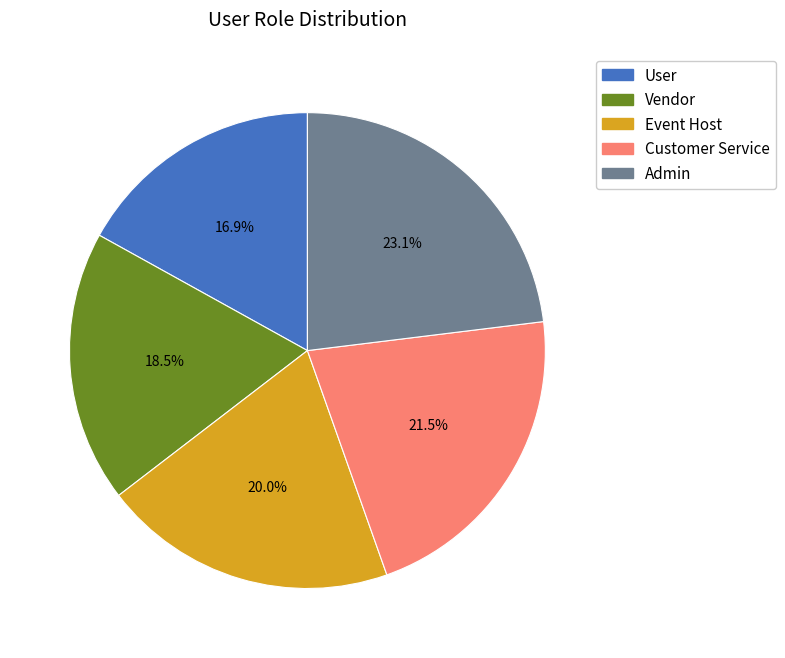

Rank the categories by value from highest to lowest.

Admin, Customer Service, Event Host, Vendor, User